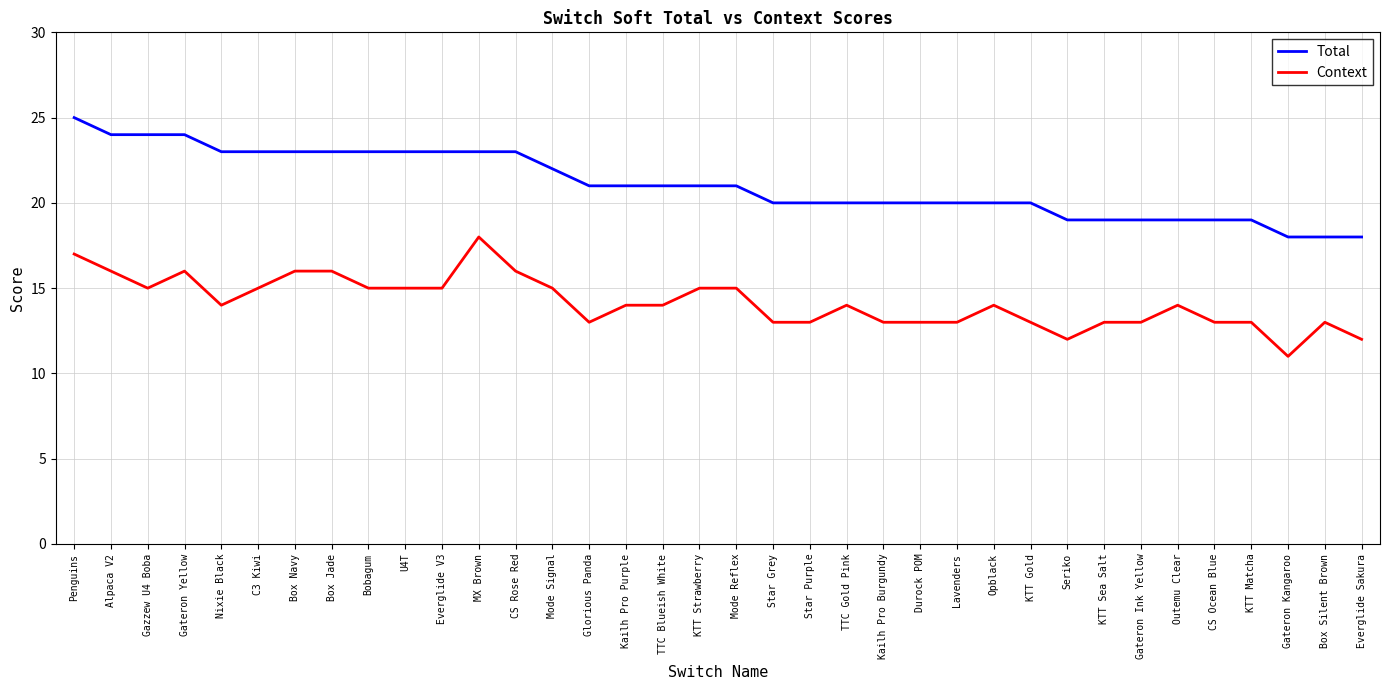

List the series in order of their overall mean, lowest first.

Context, Total